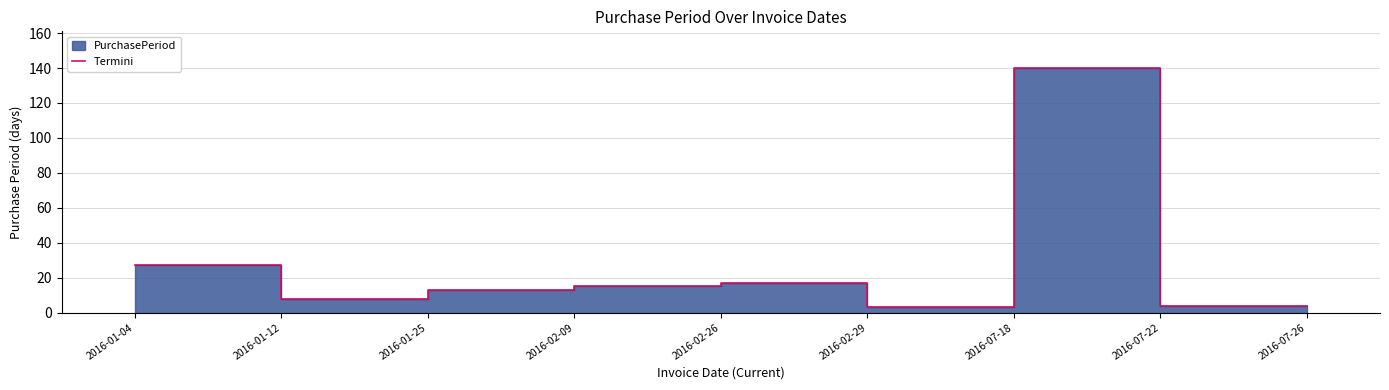

How many interior local peaks (higher than both neighbors) does the data have?

2